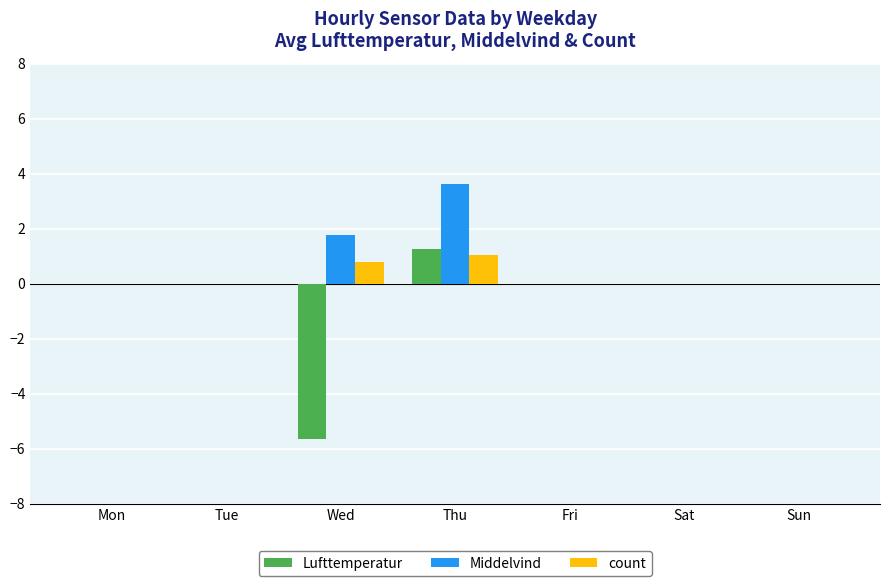

Which category has the highest value across all series?

Thu